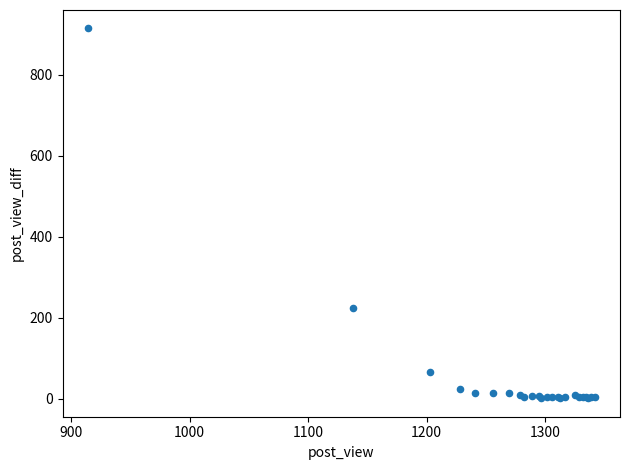

What Y value in the scatter plot is closest to 457?

224